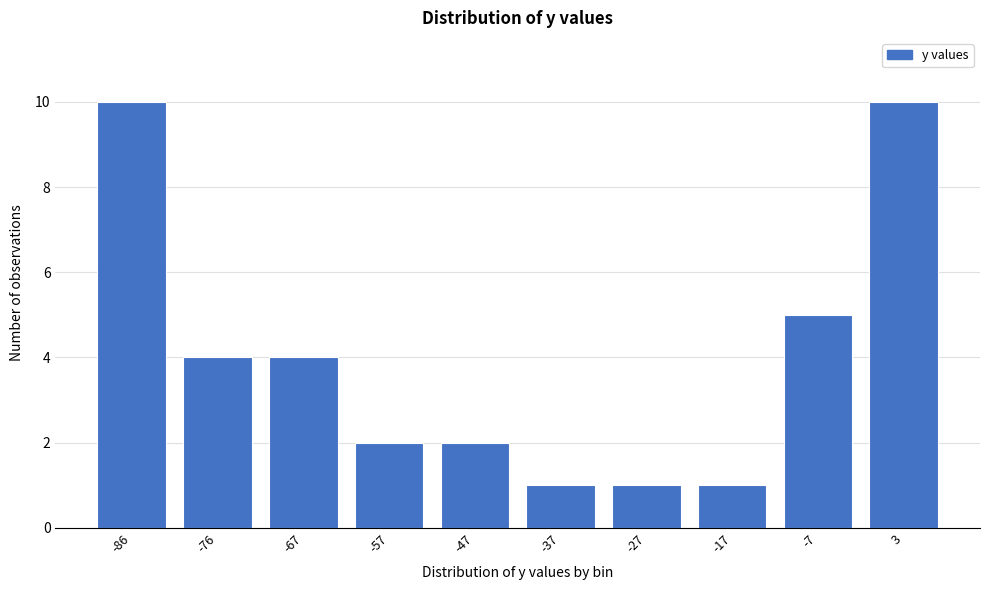

Reading right to left, transcribe all the data shown in this chart.

3=10	-7=5	-17=1	-27=1	-37=1	-47=2	-57=2	-67=4	-76=4	-86=10